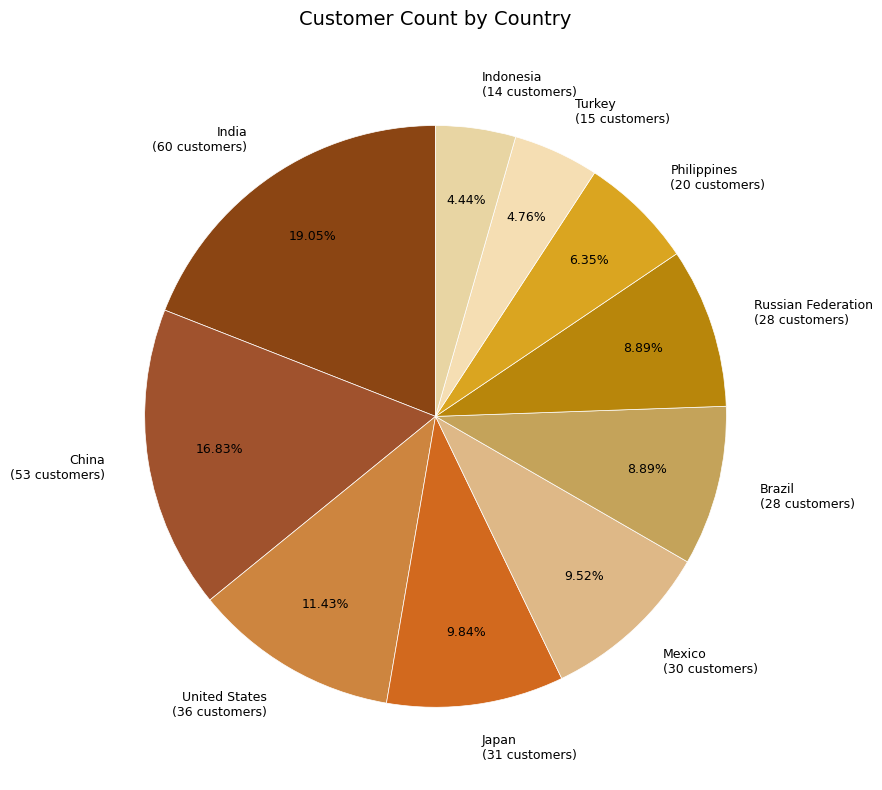

Which has a higher value, Brazil (28 customers) or United States (36 customers)?

United States (36 customers)